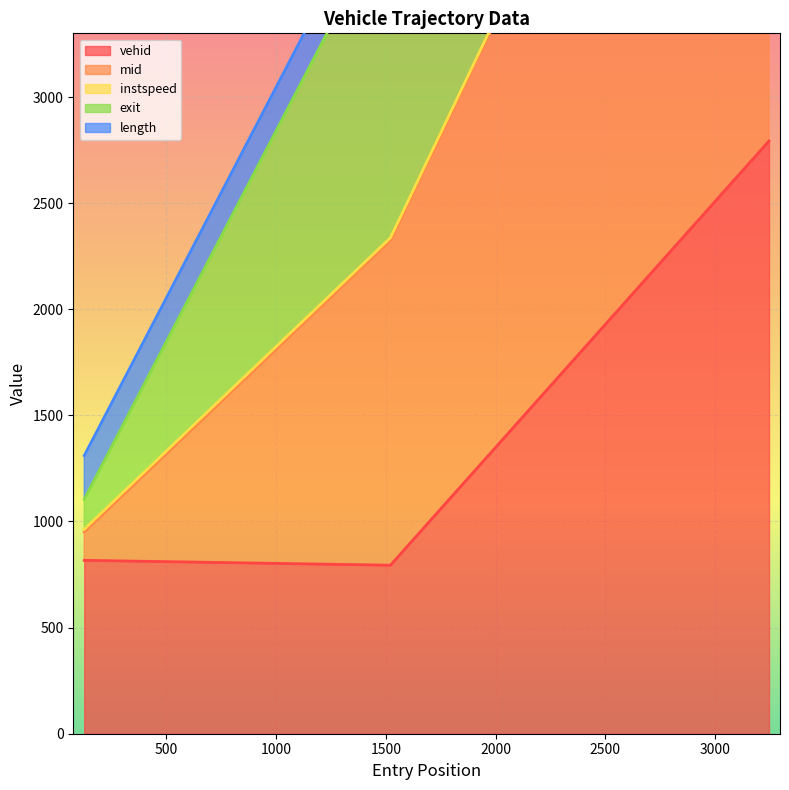

What is the value of the exit point at the 3rd from the left?

9530.3